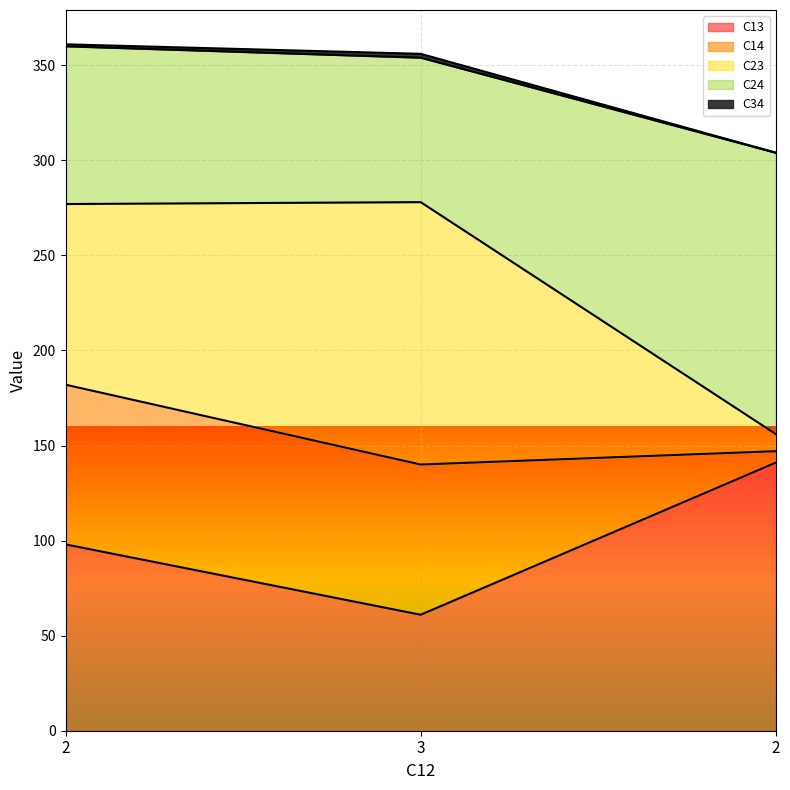

How many data points does each series have?

3